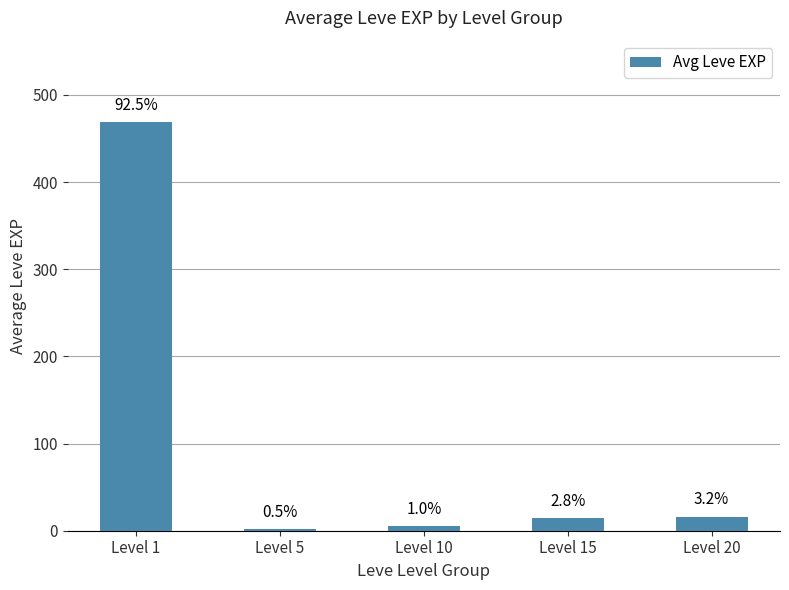

Reading left to right, extract all data points from this chart.

Level 1=468.5	Level 5=2.3	Level 10=5.3	Level 15=14.2	Level 20=16.3